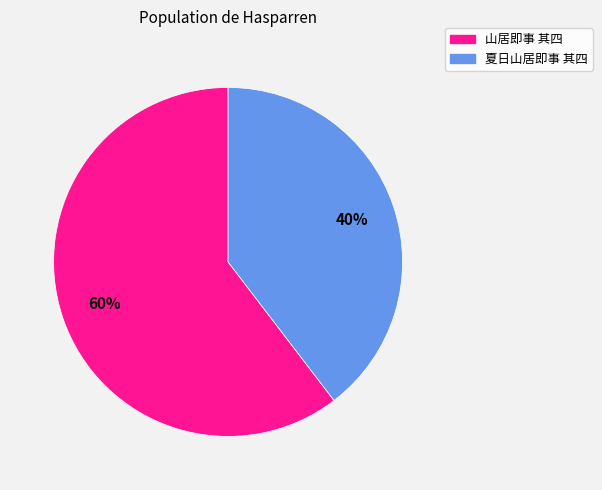

Is it true that 夏日山居即事 其四 is 40% of the pie?

True